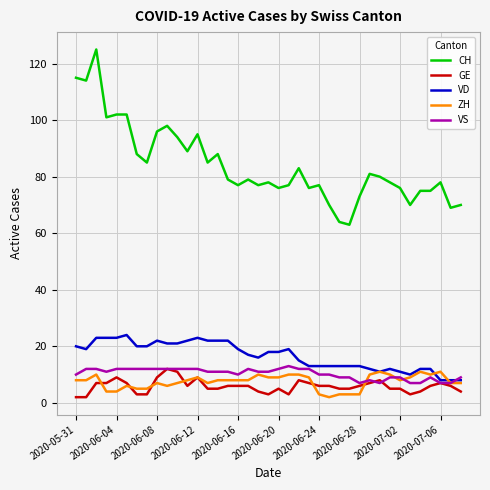

What is the highest value of the GE series?

12